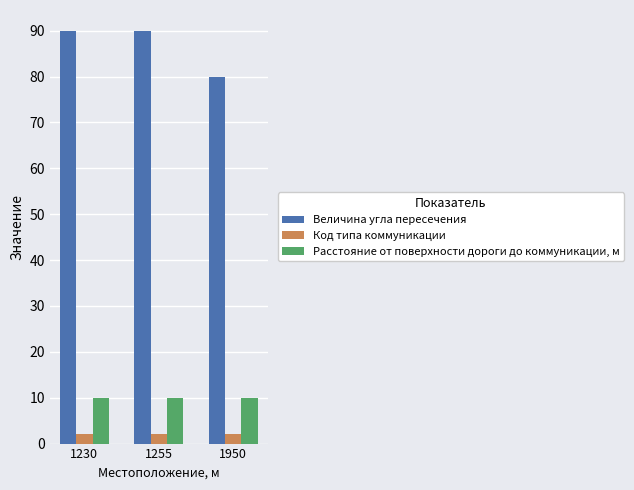

How many series are shown in this chart?

3